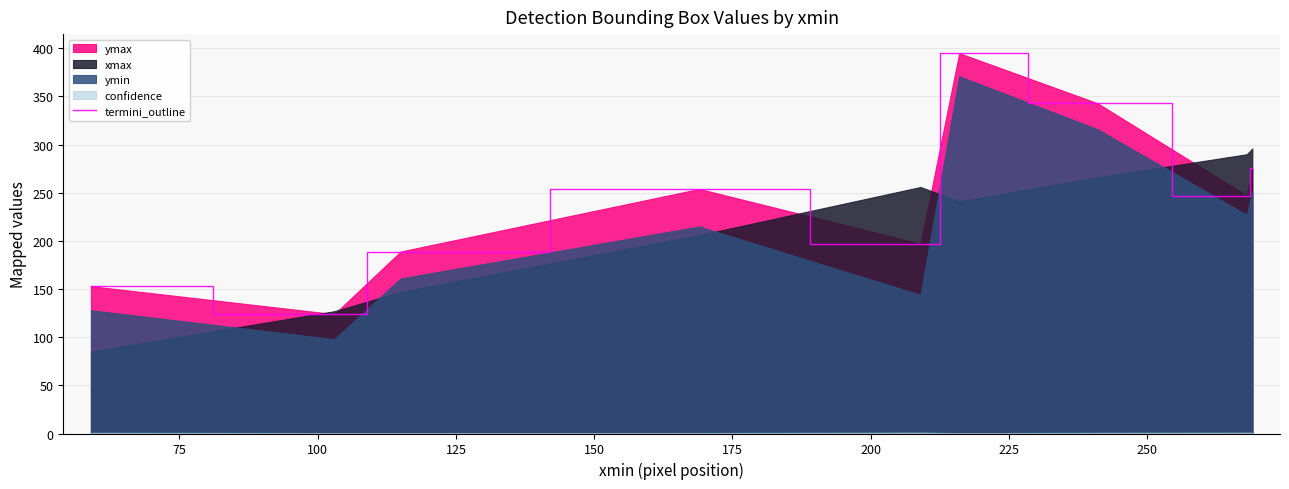

Does the chart display data point markers on the line(s)?

No